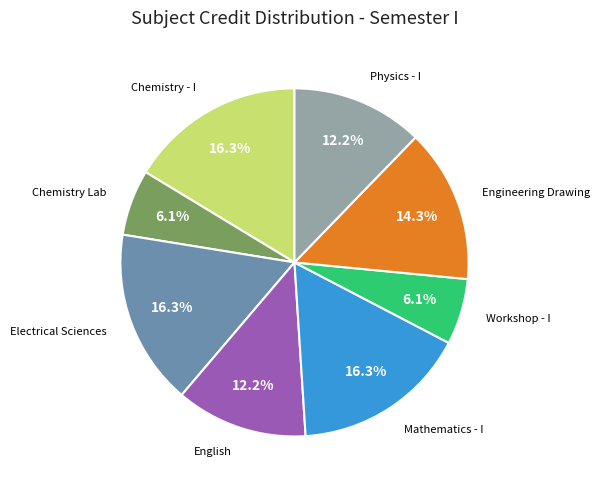

Does any single category account for the majority?

No